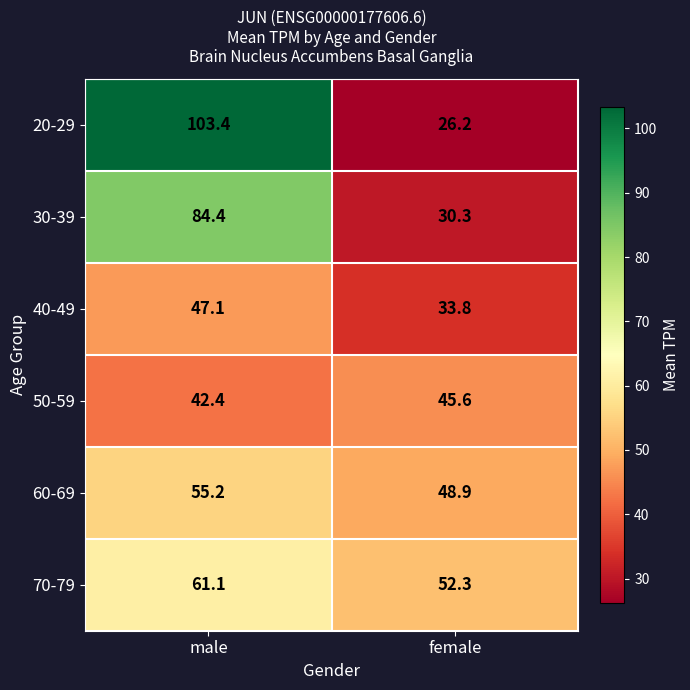

What is the lowest value of the 40-49 series?

33.8